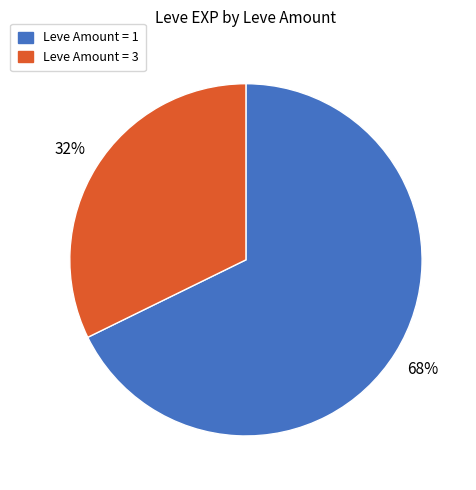

To the nearest percent, what is the average slice percentage?

50%